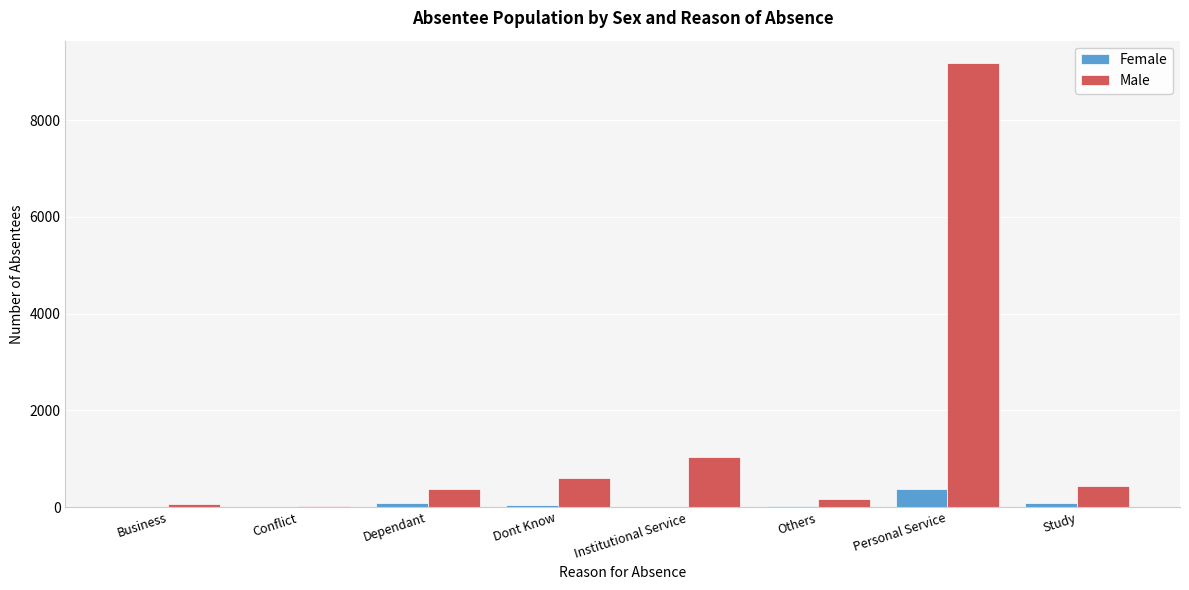

The Male series shows 1044 at Institutional Service. True or false?

True